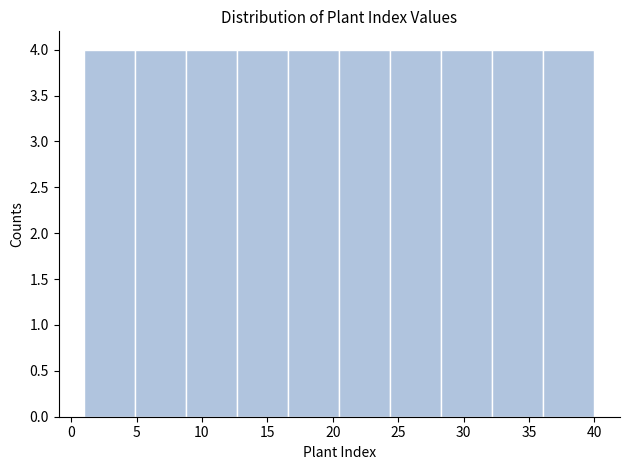

Reading left to right, transcribe this chart: for each bar, give the range it covers on the x-axis and its height. Neither the bar edges nor the heights are printed on the chart, so give them approximately, as read against the axes.

1.0 to 4.9: 4
4.9 to 8.8: 4
8.8 to 12.7: 4
12.7 to 16.6: 4
16.6 to 20.5: 4
20.5 to 24.4: 4
24.4 to 28.3: 4
28.3 to 32.2: 4
32.2 to 36.1: 4
36.1 to 40.0: 4